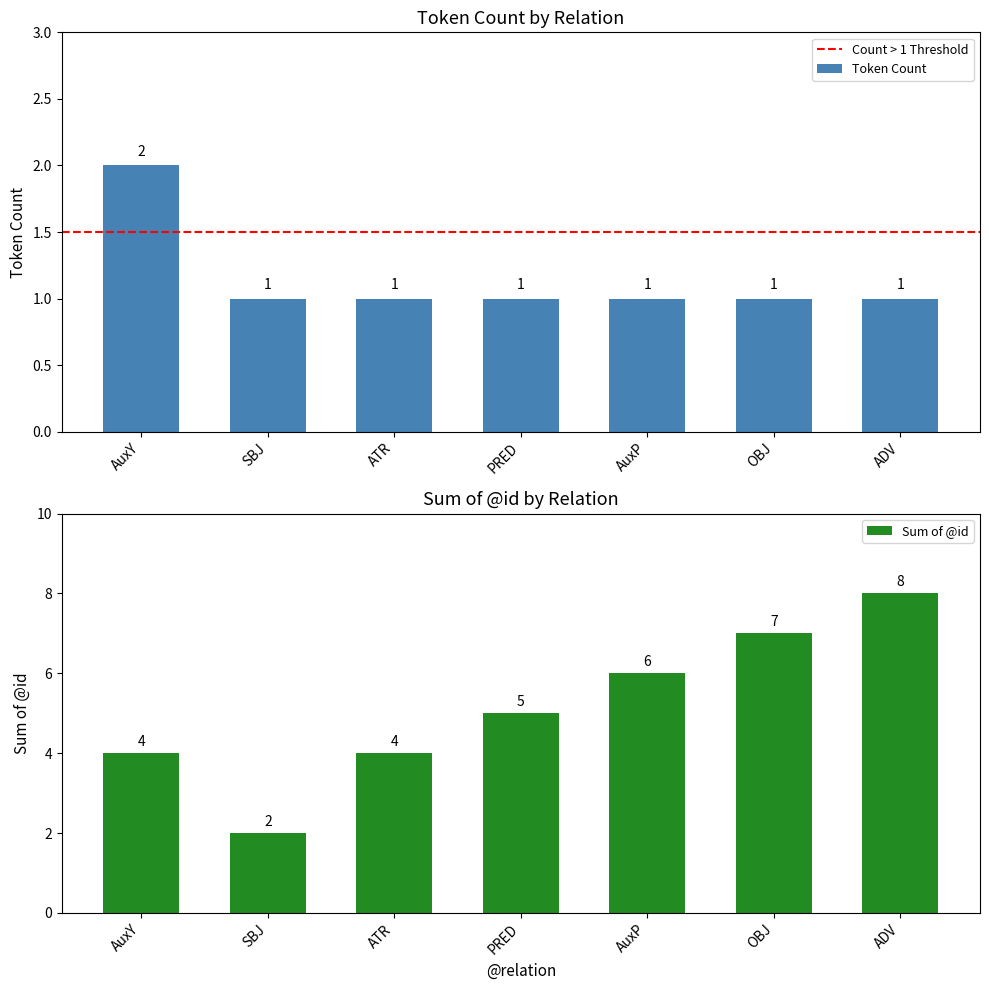

The value of Token Count at AuxY is 1. True or false?

False